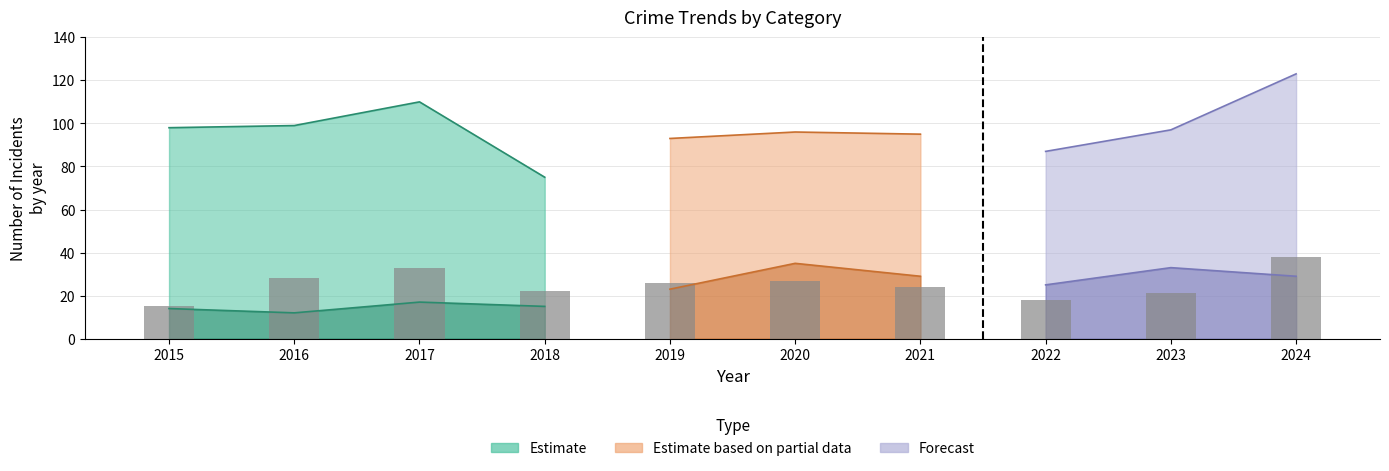

How many data points are above 26?

4